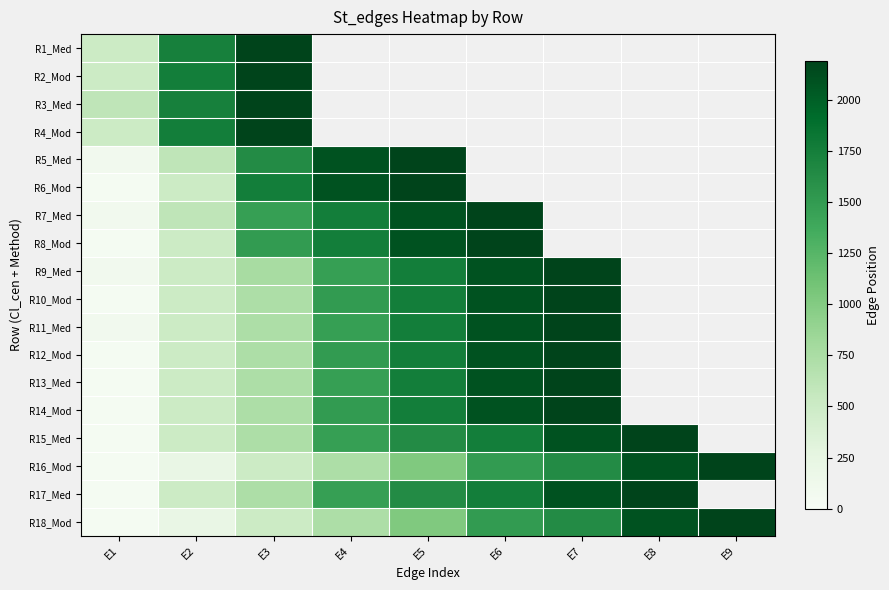

How many series are shown in this chart?

18